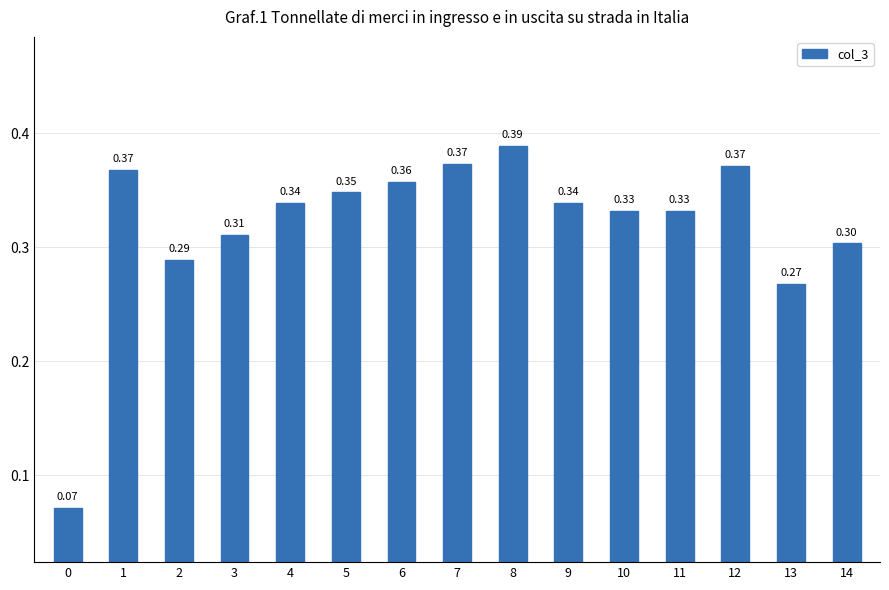

The chart shows a value of 0.1 at 5. True or false?

False